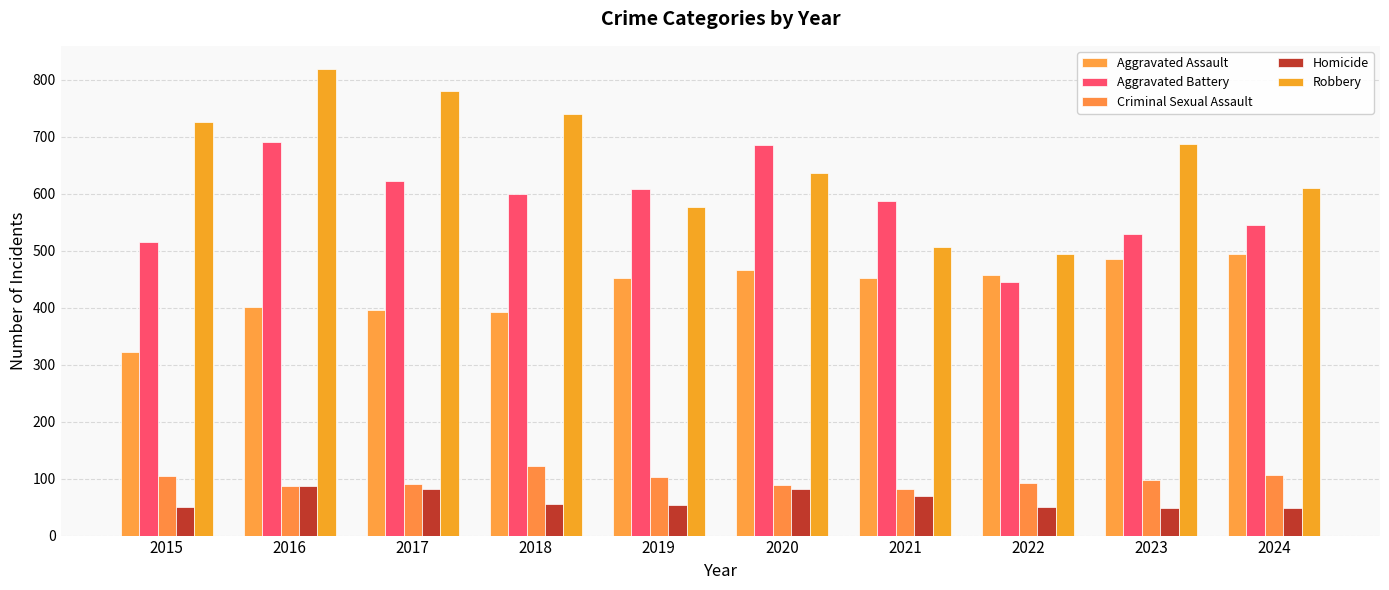

What is the maximum value for Aggravated Battery?

691